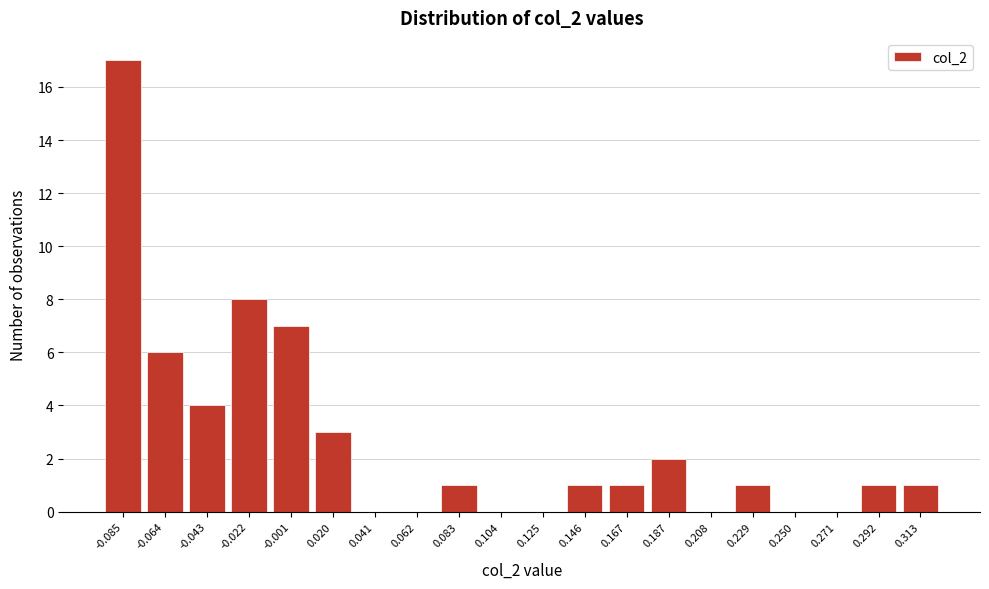

Reading right to left, list all the values displayed in this chart.

0.313=1	0.292=1	0.271=0	0.250=0	0.229=1	0.208=0	0.187=2	0.167=1	0.146=1	0.125=0	0.104=0	0.083=1	0.062=0	0.041=0	0.020=3	-0.001=7	-0.022=8	-0.043=4	-0.064=6	-0.085=17